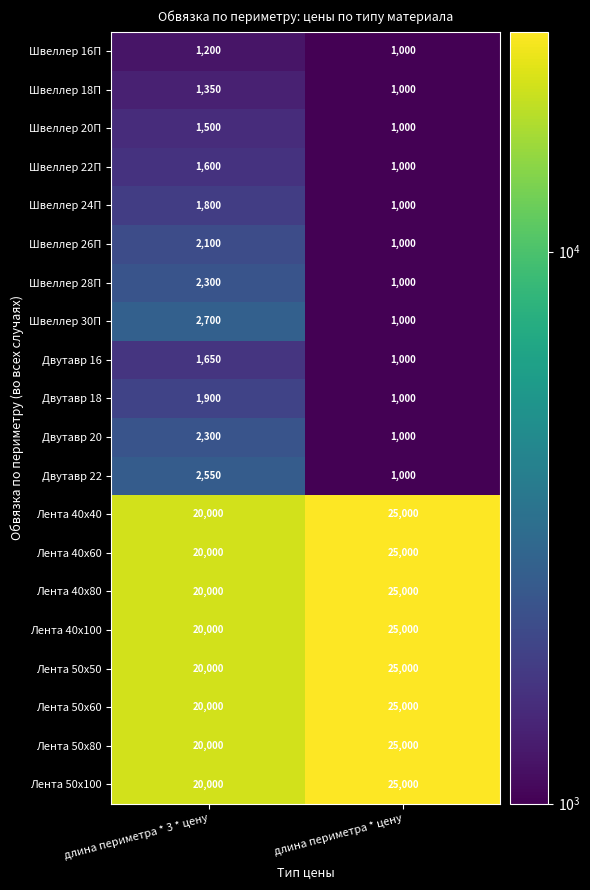

The Лента 40х60 series shows 40016 at длина периметра * цену. True or false?

False